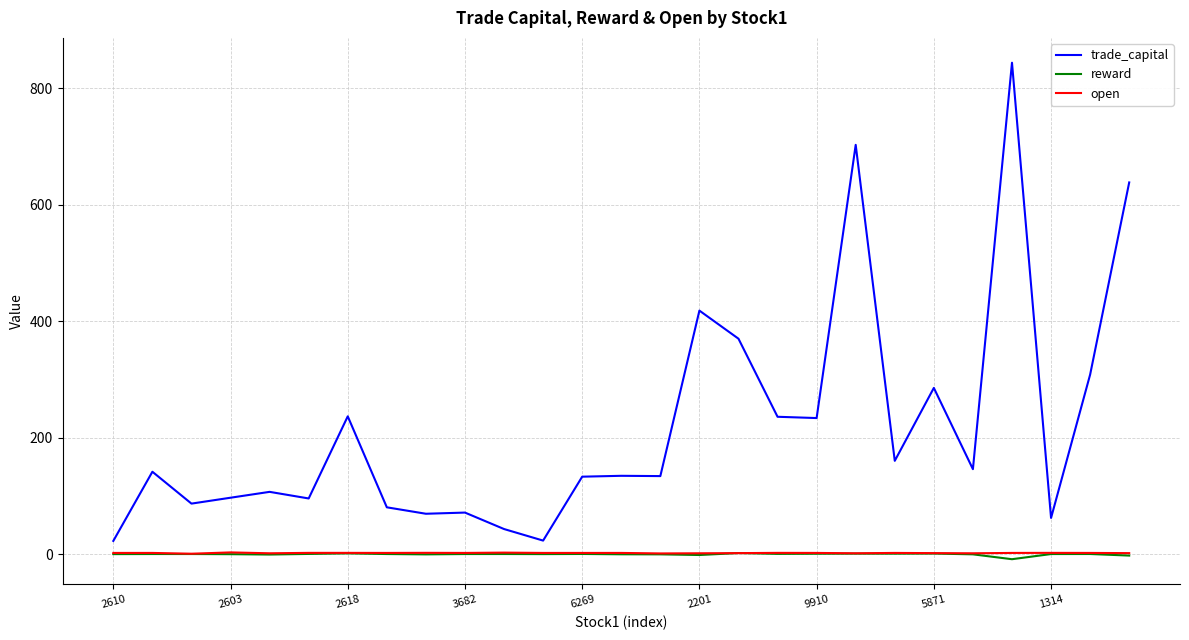

Which series has the largest range (max minus min)?

trade_capital